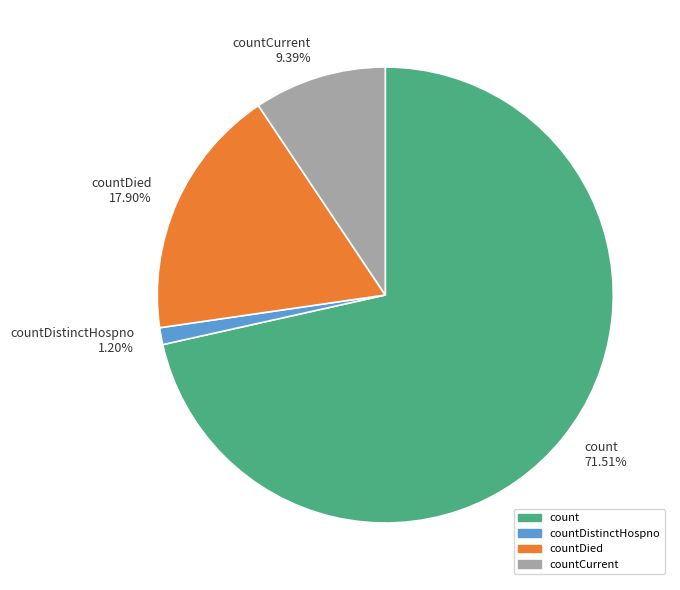

Approximately how many times larger is the value at count 71.51% compared to countCurrent 9.39%?

7.6